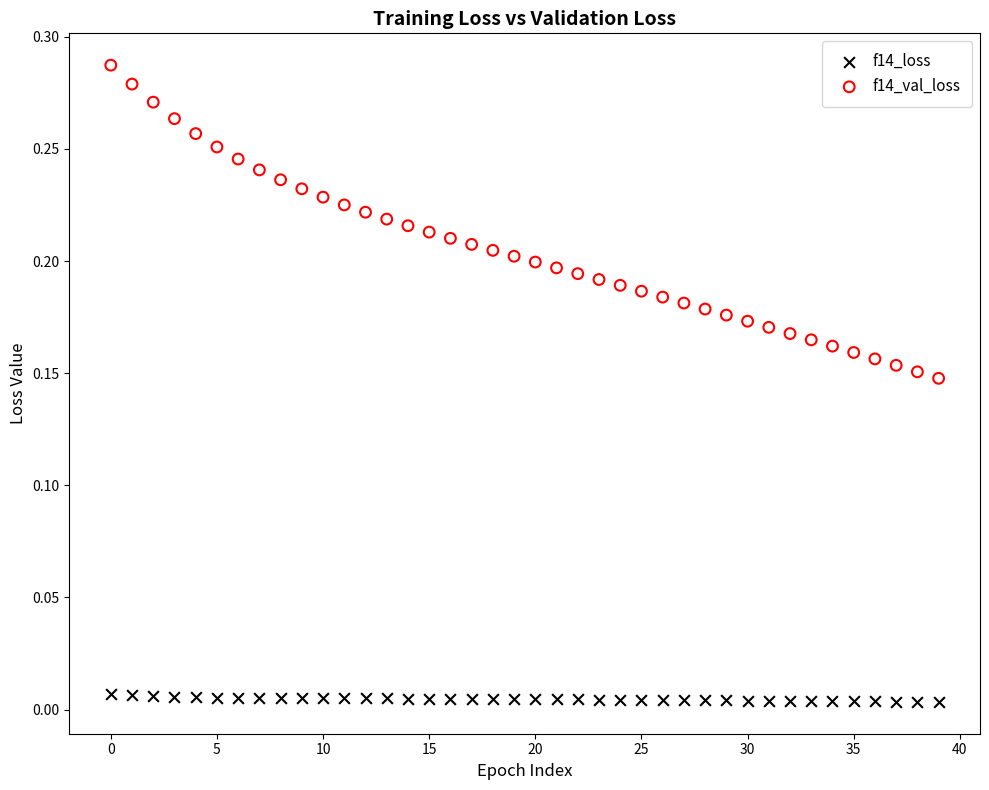

Which series contains the highest Y value?

f14_val_loss